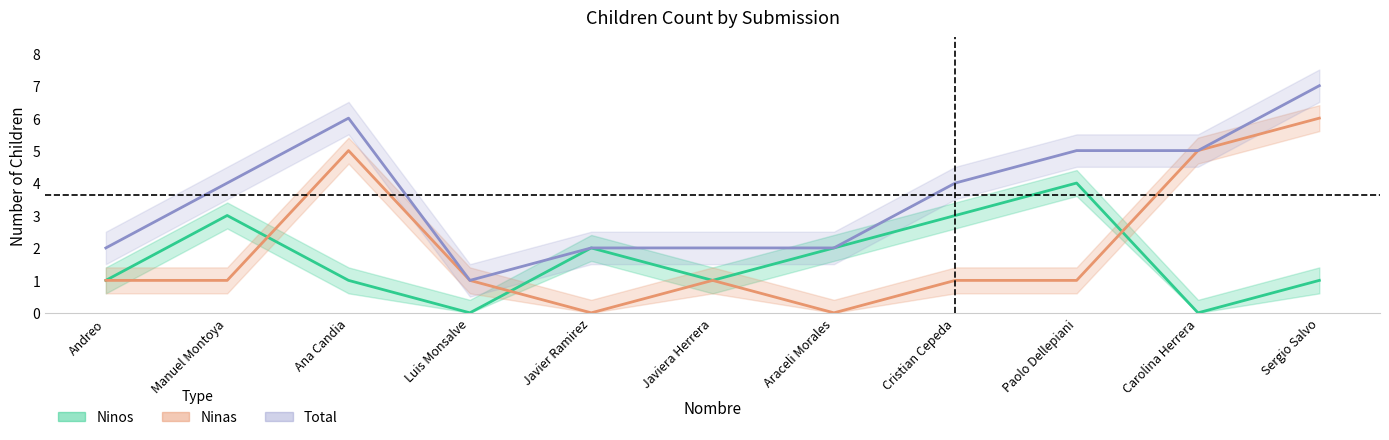

How many positive values does the Ninos series have?

9